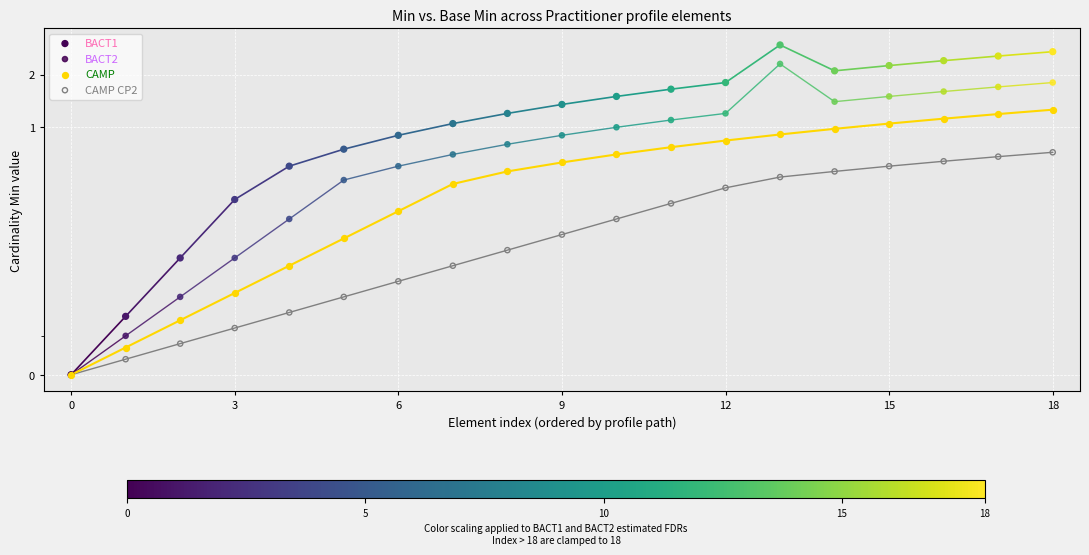

Which series reaches the maximum Y coordinate?

BACT1